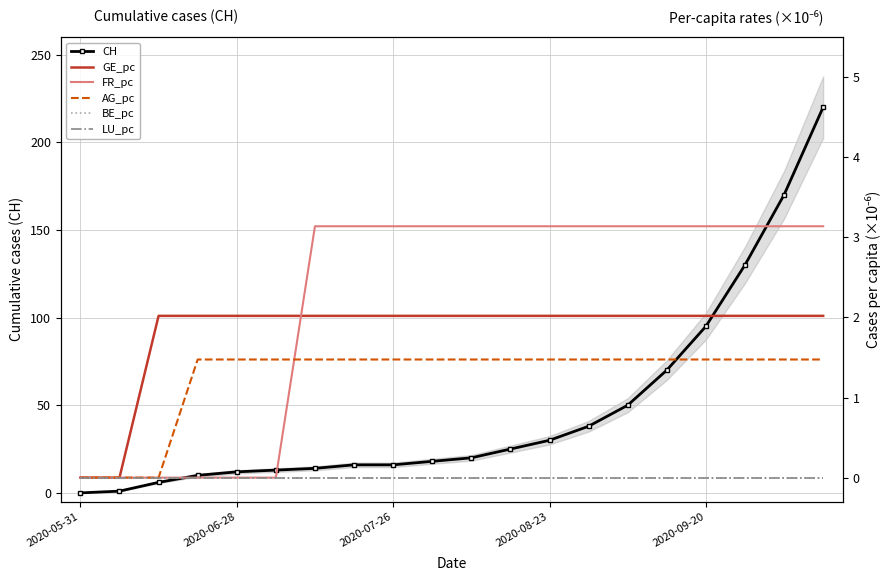

What is the greatest value displayed?

220.0